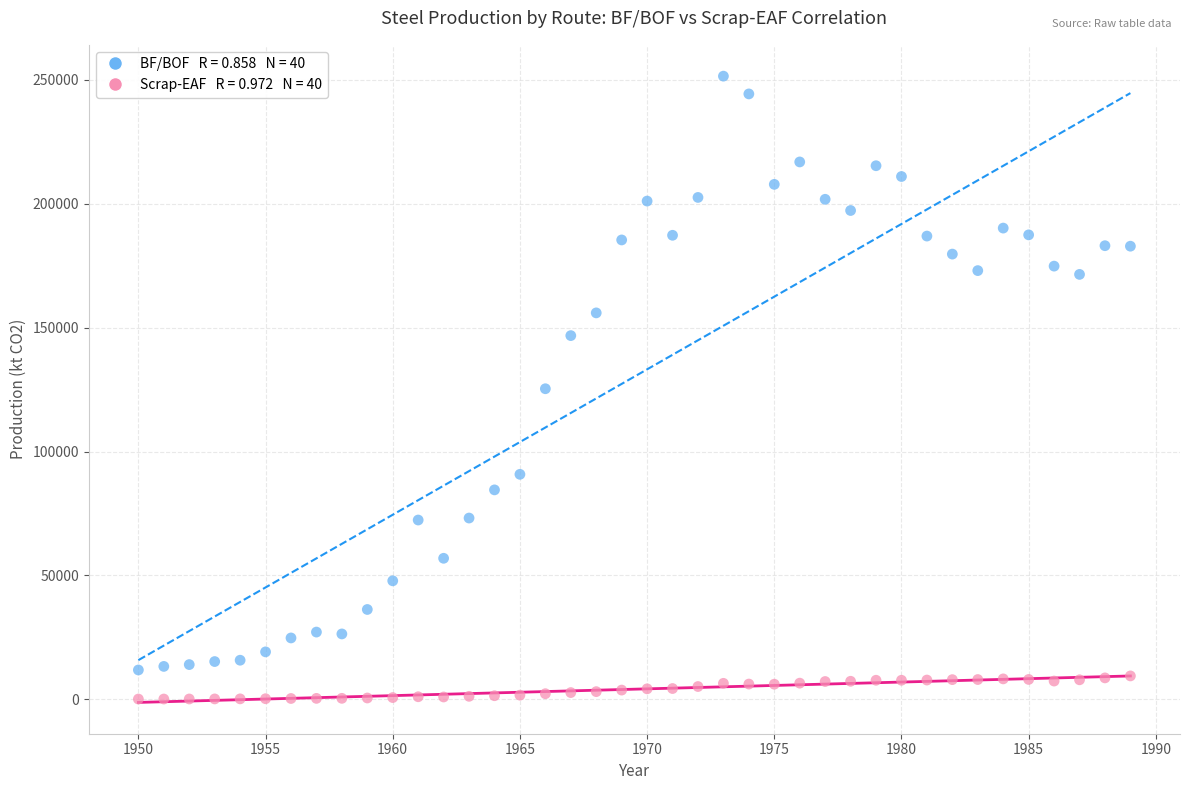

Across all data points, what is the range of Y values (max minus min)?

251411.4